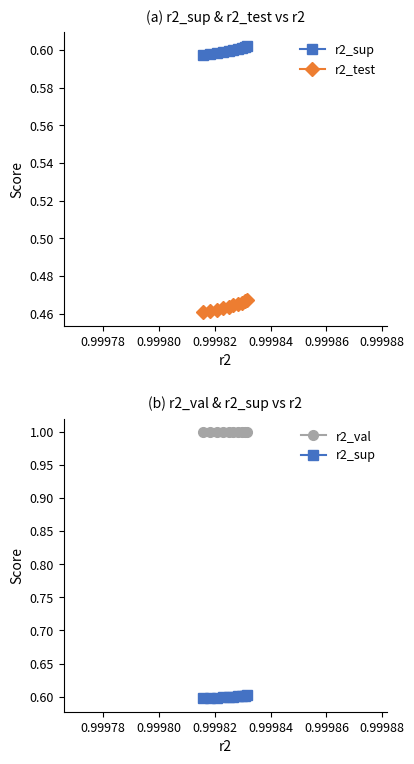

What is the minimum value for r2_test?

0.5